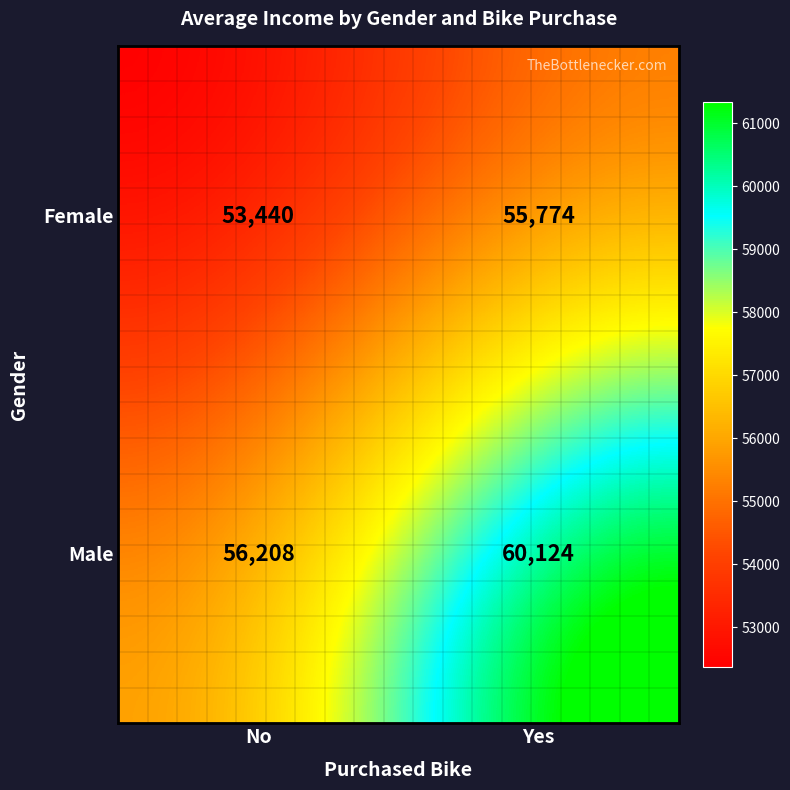

What is the difference between the highest and lowest values at Yes?

4350